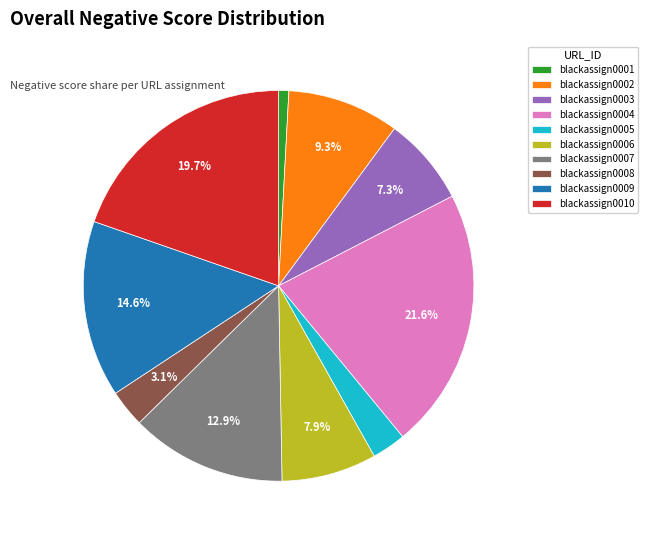

To the nearest percent, what is the difference between the largest and smallest slice percentages?

21%